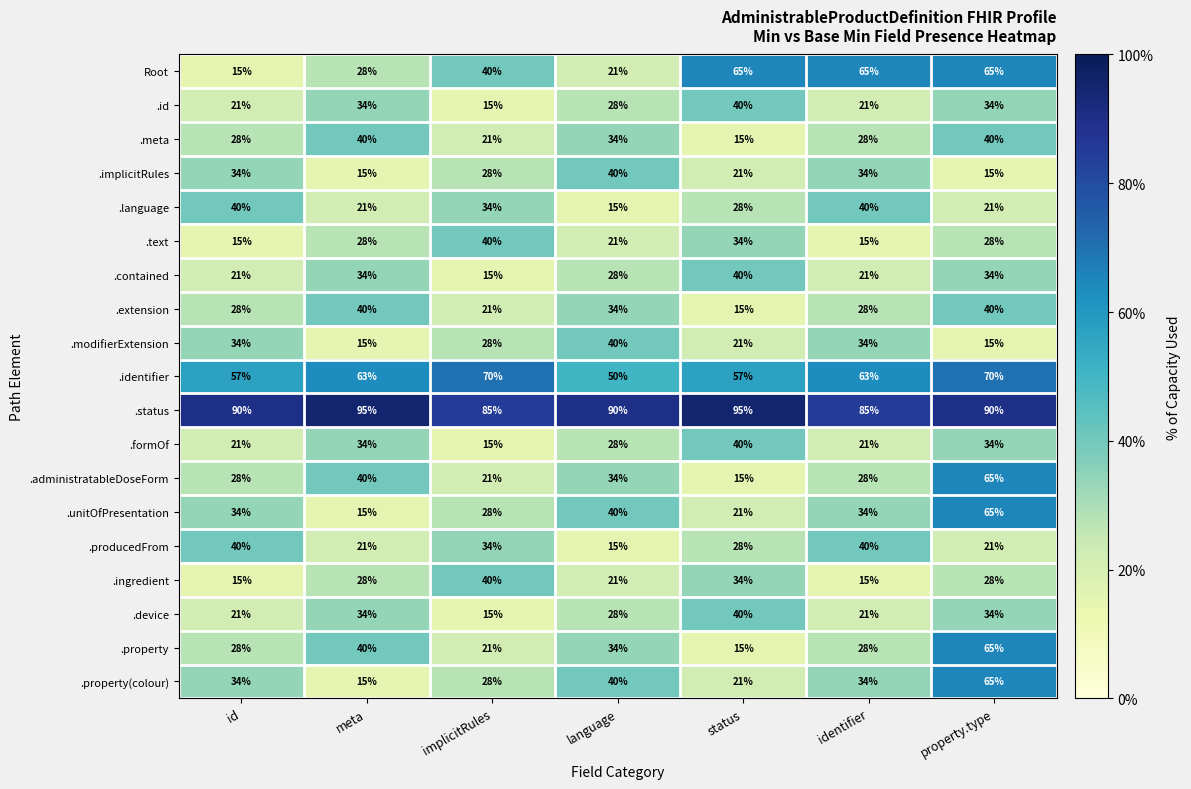

What value does the .administratableDoseForm series have at id, to the nearest 10?

30